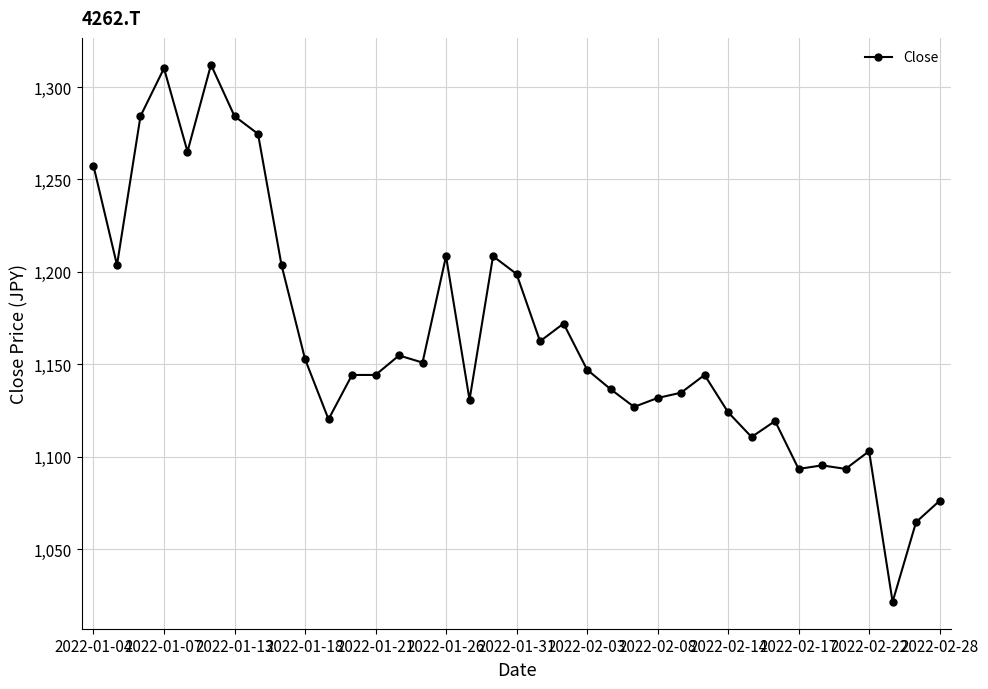

True or false: there are more than 2 points higher than both neighbors.

True